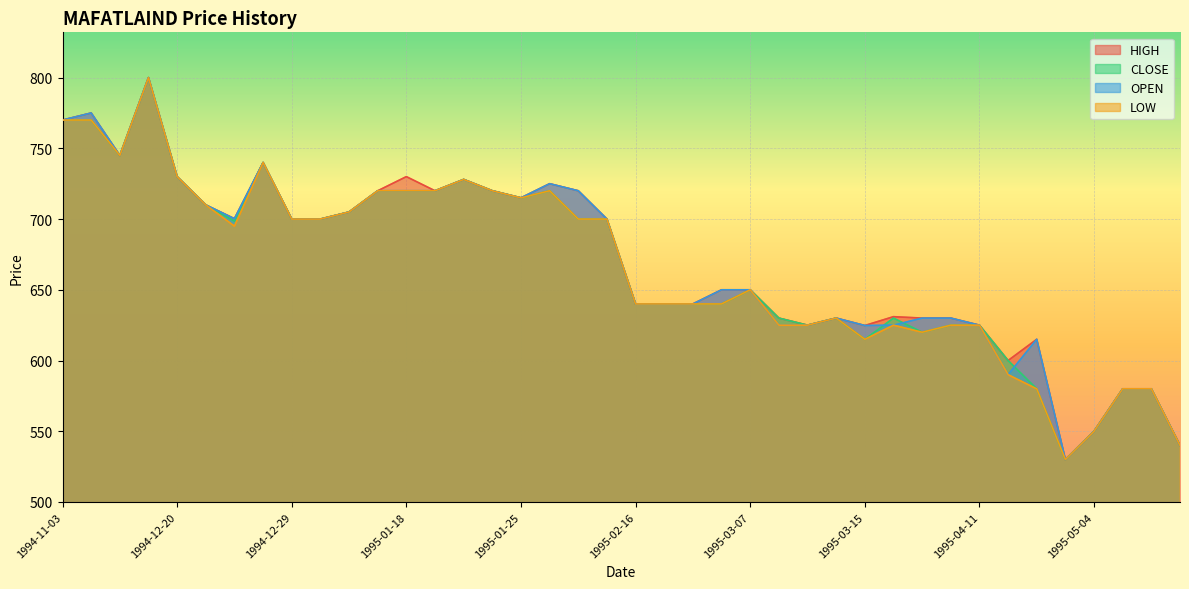

The HIGH series shows 730.0 at 1994-12-20. True or false?

True